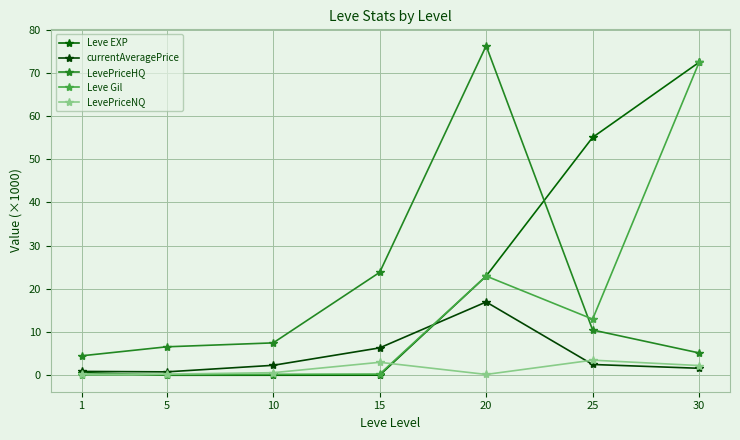

What are all the series names shown in the legend?

Leve EXP, currentAveragePrice, LevePriceHQ, Leve Gil, LevePriceNQ